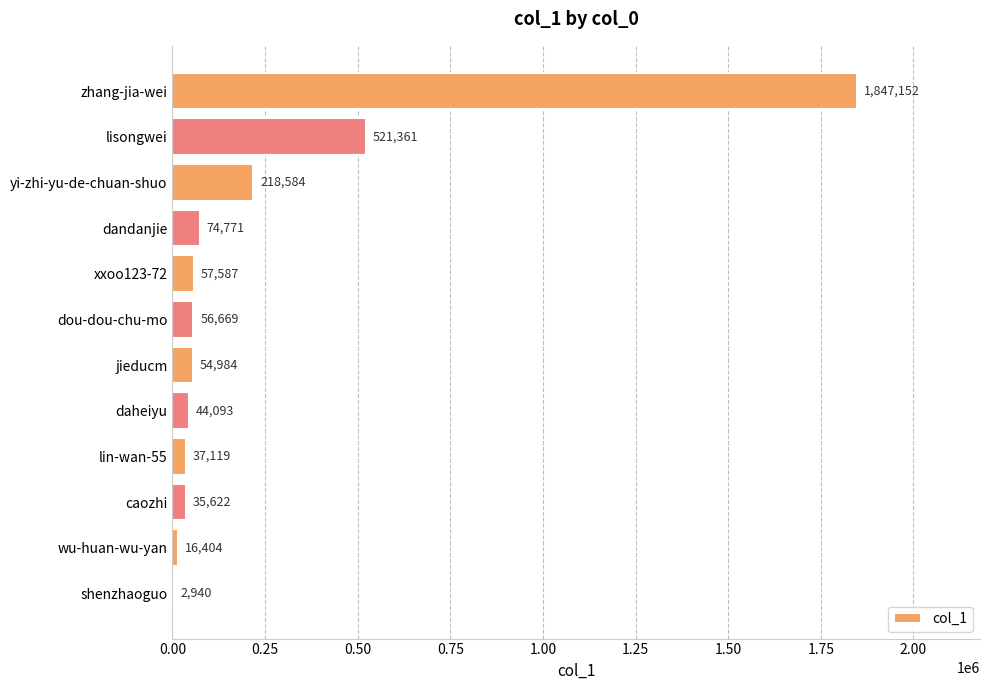

Reading top to bottom, transcribe all the data shown in this chart.

zhang-jia-wei=1847152	lisongwei=521361	yi-zhi-yu-de-chuan-shuo=218584	dandanjie=74771	xxoo123-72=57587	dou-dou-chu-mo=56669	jieducm=54984	daheiyu=44093	lin-wan-55=37119	caozhi=35622	wu-huan-wu-yan=16404	shenzhaoguo=2940